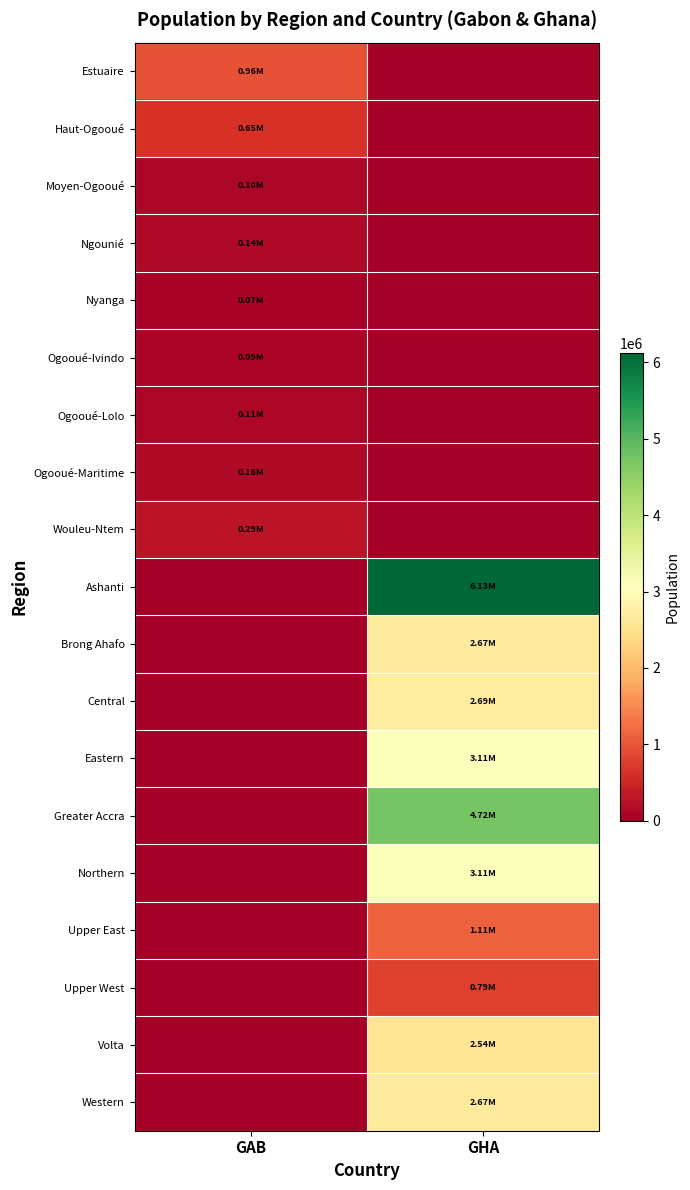

Reading right to left, transcribe all the data shown in this chart.

Estuaire: GHA=0.0	GAB=957854.8
Haut-Ogooué: GHA=0.0	GAB=645387.4
Moyen-Ogooué: GHA=0.0	GAB=100371.0
Ngounié: GHA=0.0	GAB=141067.6
Nyanga: GHA=0.0	GAB=66037.9
Ogooué-Ivindo: GHA=0.0	GAB=90209.5
Ogooué-Lolo: GHA=0.0	GAB=110474.1
Ogooué-Maritime: GHA=0.0	GAB=156861.9
Wouleu-Ntem: GHA=0.0	GAB=286776.9
Ashanti: GHA=6126747.8	GAB=0.0
Brong Ahafo: GHA=2671954.6	GAB=0.0
Central: GHA=2685963.7	GAB=0.0
Eastern: GHA=3105785.1	GAB=0.0
Greater Accra: GHA=4720161.3	GAB=0.0
Northern: GHA=3108034.2	GAB=0.0
Upper East: GHA=1112585.3	GAB=0.0
Upper West: GHA=794076.0	GAB=0.0
Volta: GHA=2539220.3	GAB=0.0
Western: GHA=2673377.6	GAB=0.0